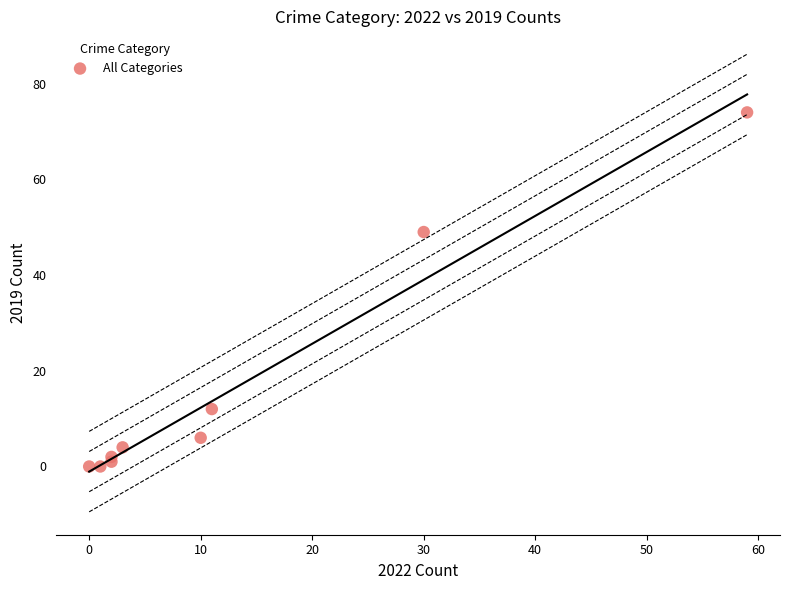

What Y value in the scatter plot is closest to 37?

49